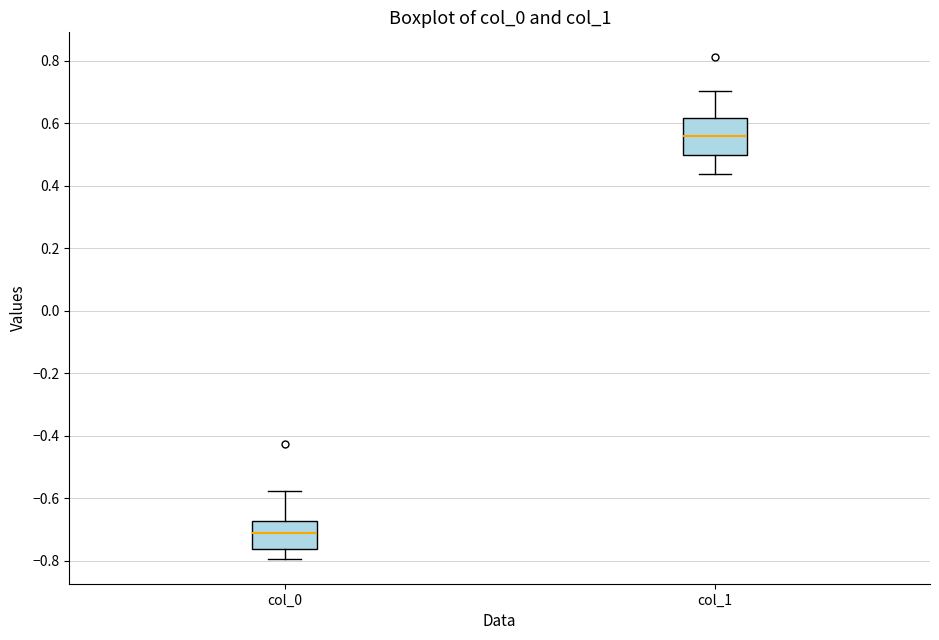

Reading left to right, transcribe this box plot: for each box, give where its median line is, the range the box spans, and where its two whiskers end, as read against the y-axis. The values are not printed on the chart, so give them approximately, as read against the axis.

col_0: median -0.72, box -0.76 to -0.68, whiskers -0.80 to -0.58
col_1: median 0.56, box 0.50 to 0.62, whiskers 0.44 to 0.70